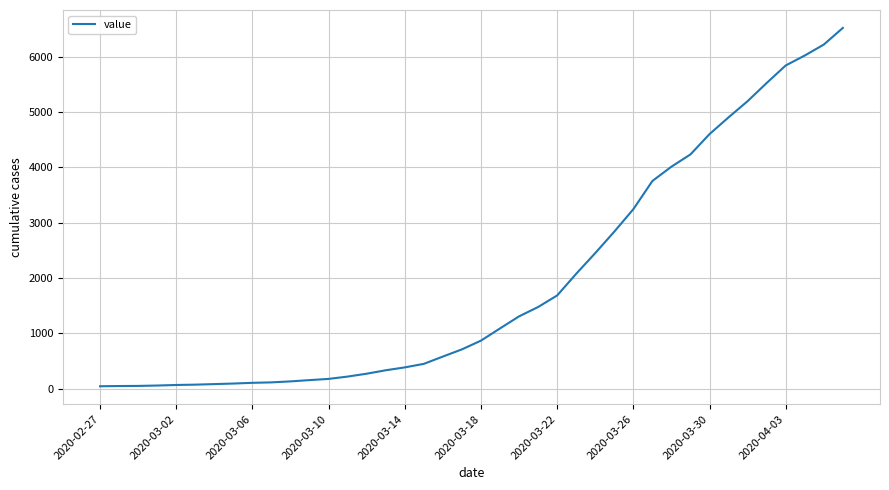

What is the maximum value shown in the chart?

6522